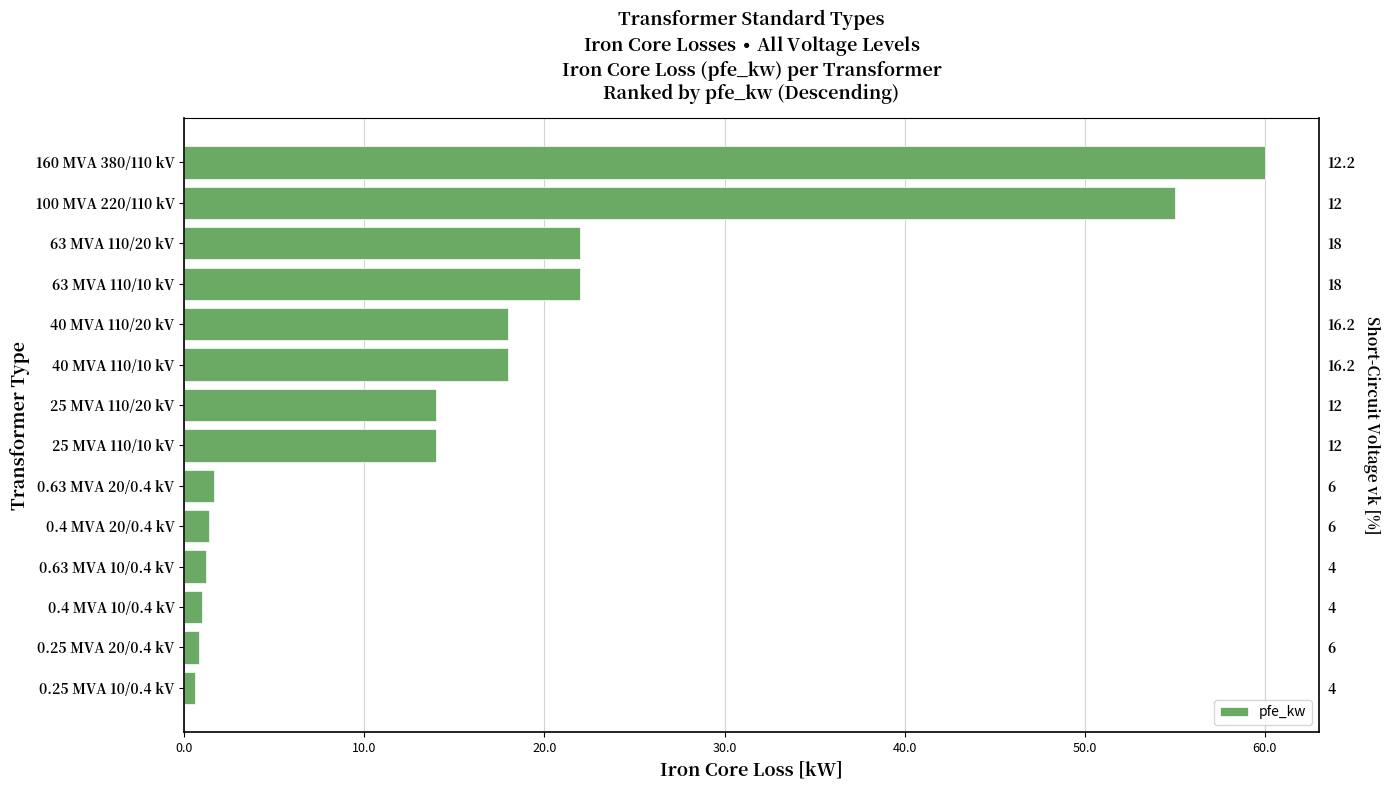

Reading left to right, what are all the values shown in this chart?

60.0	55.0	22.0	22.0	18.0	18.0	14.0	14.0	1.6	1.4	1.2	0.9	0.8	0.6